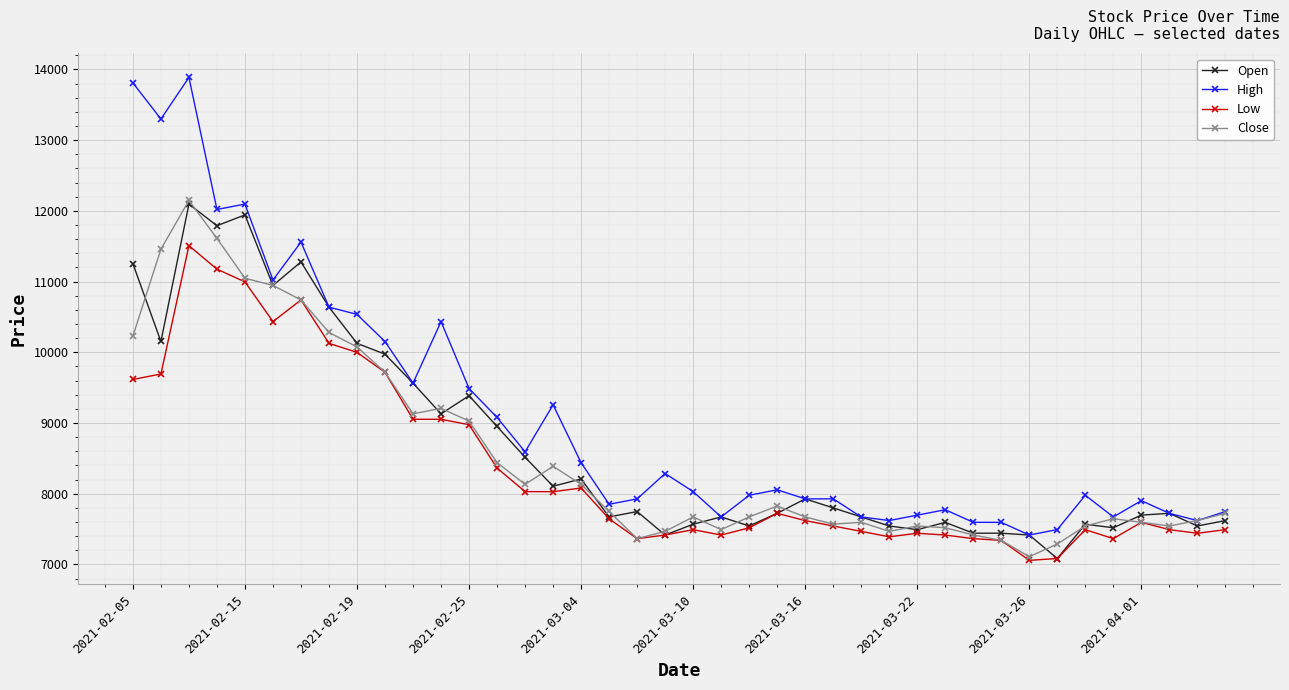

Which series has the largest range (max minus min)?

High